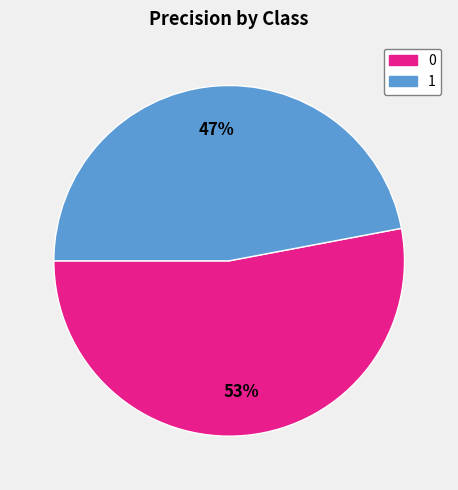

Is there a majority slice in this chart?

Yes